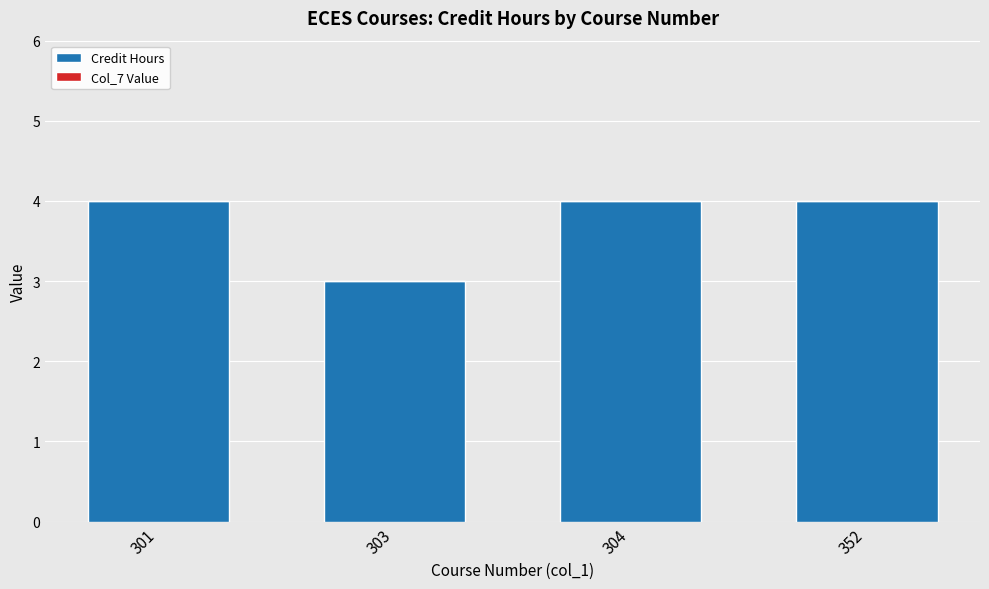

Is it true that the value at 301 is 4?

True